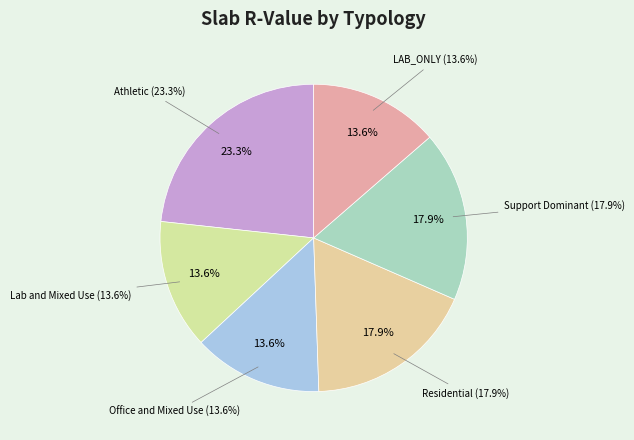

To the nearest percent, what is the combined percentage of Residential and Athletic?

41%